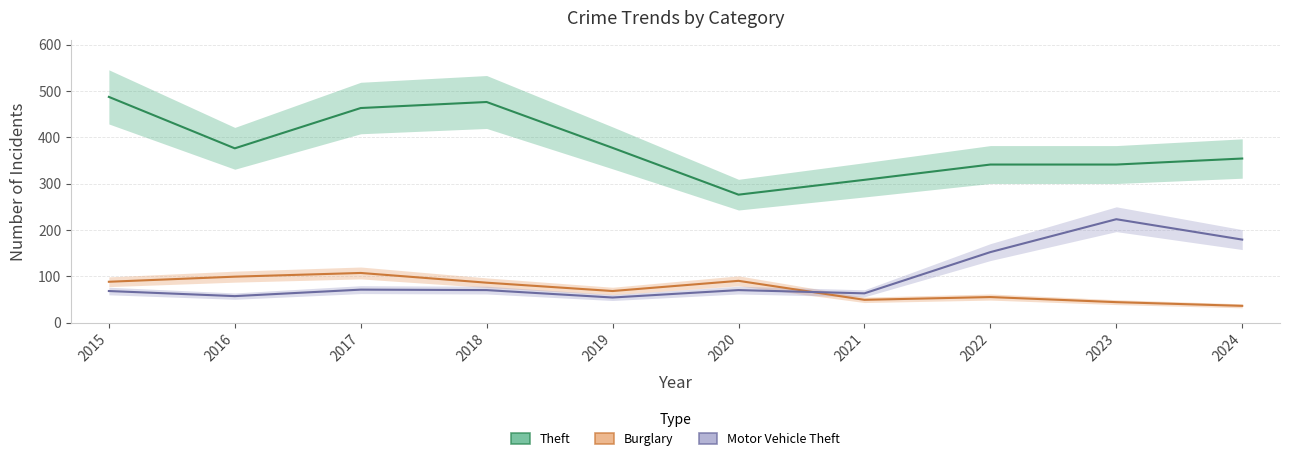

Is this an area chart (filled region under the line)?

No